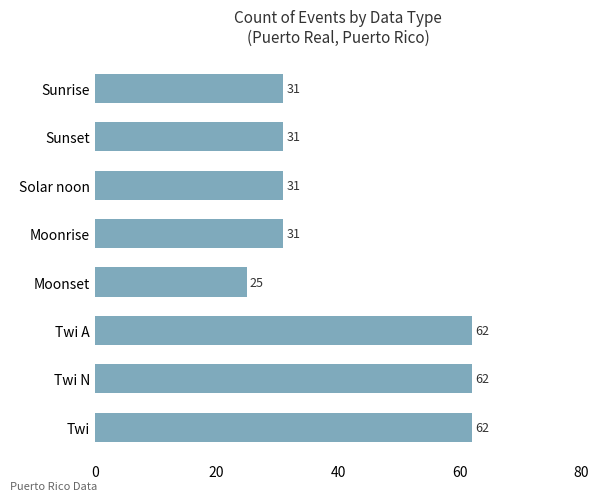

What is the smallest value displayed?

25